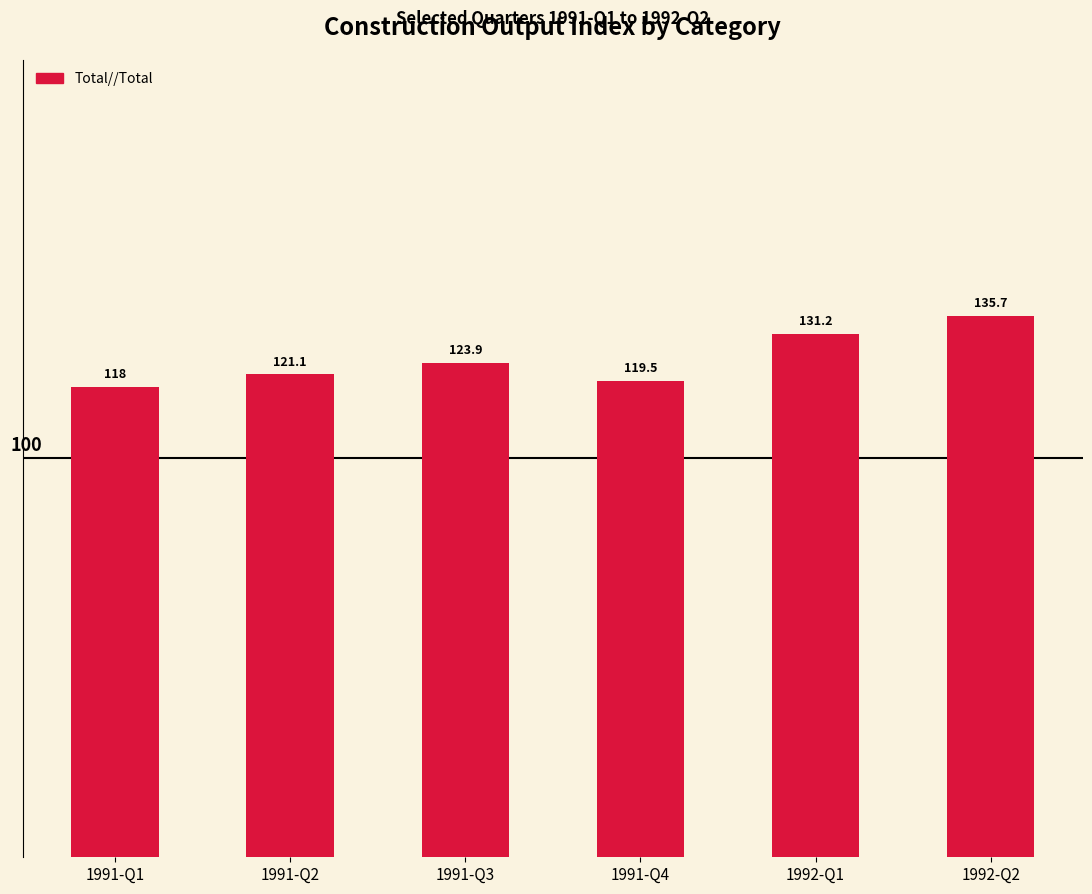

How many bars are there in total?

6